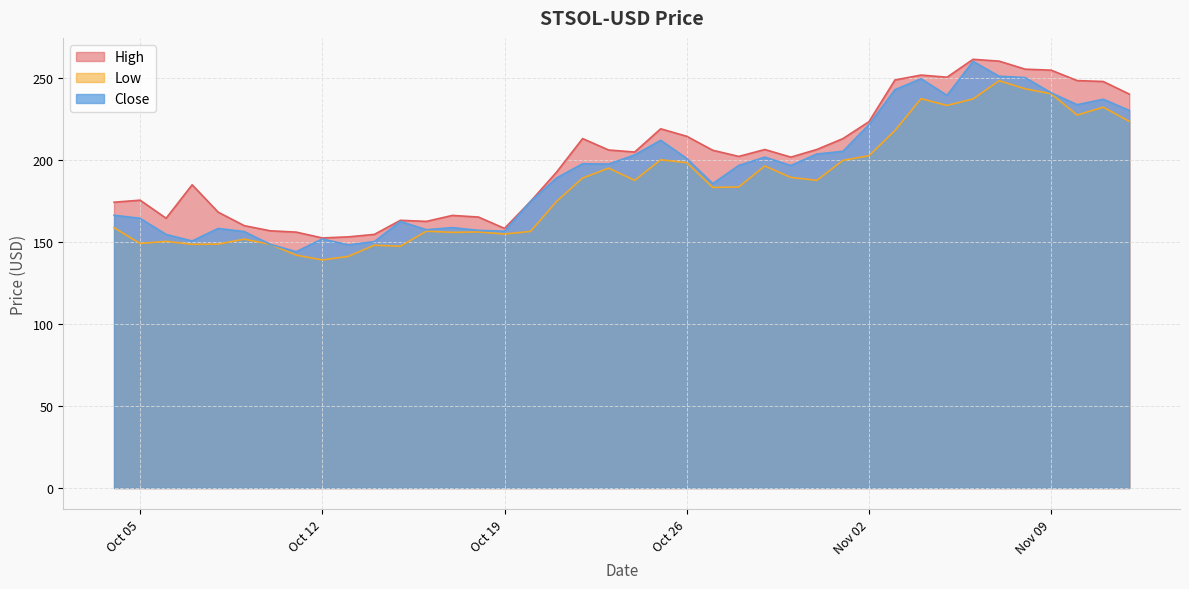

Which series has the largest range (max minus min)?

Close